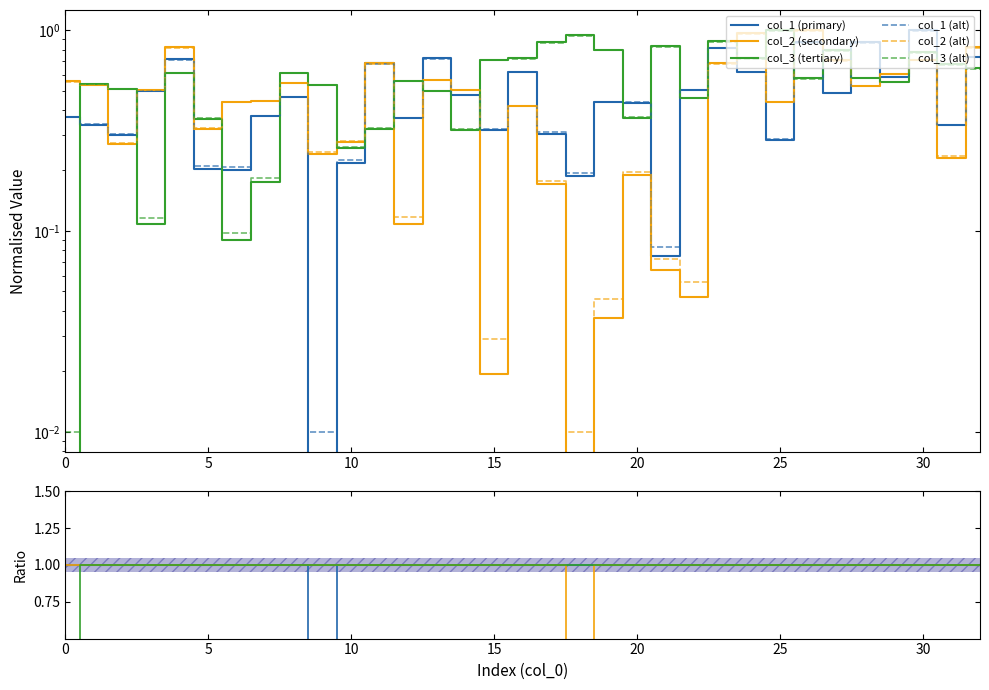

What is the spread (max minus min) of values at 29?

0.1